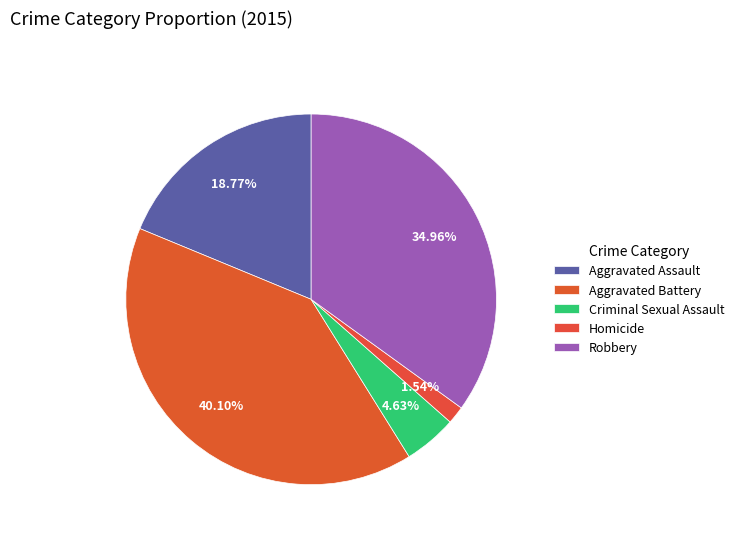

Count the number of slices in the pie.

5